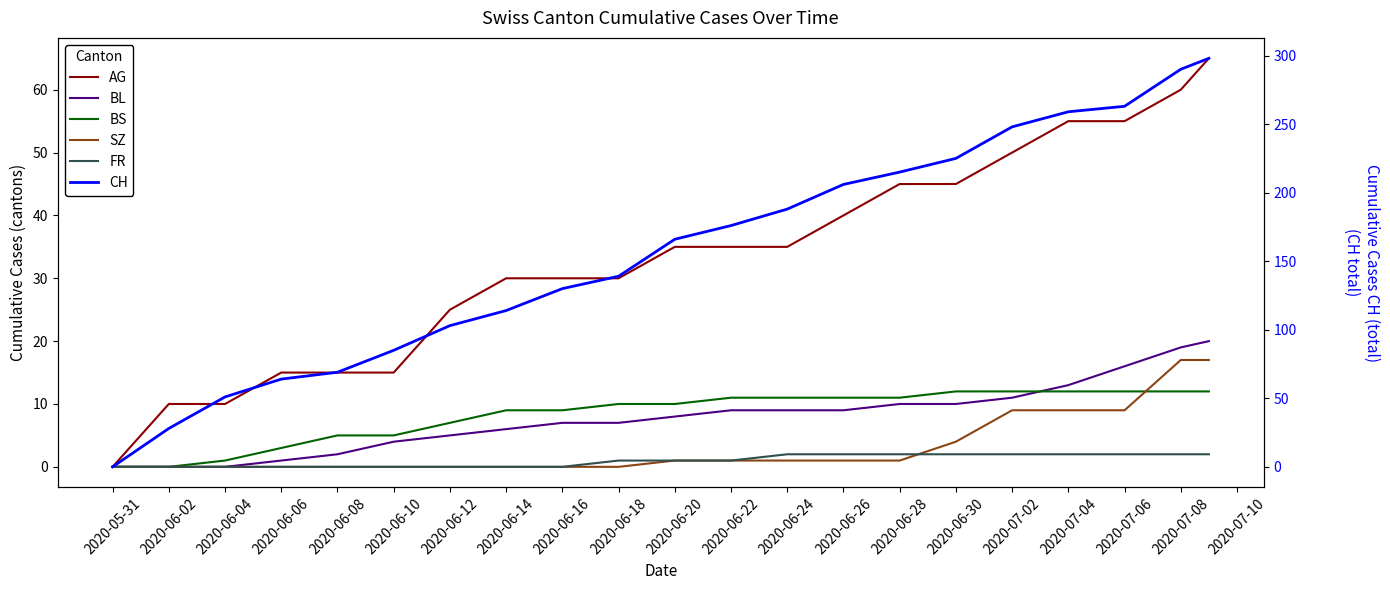

What is the sum of all BS values?

175